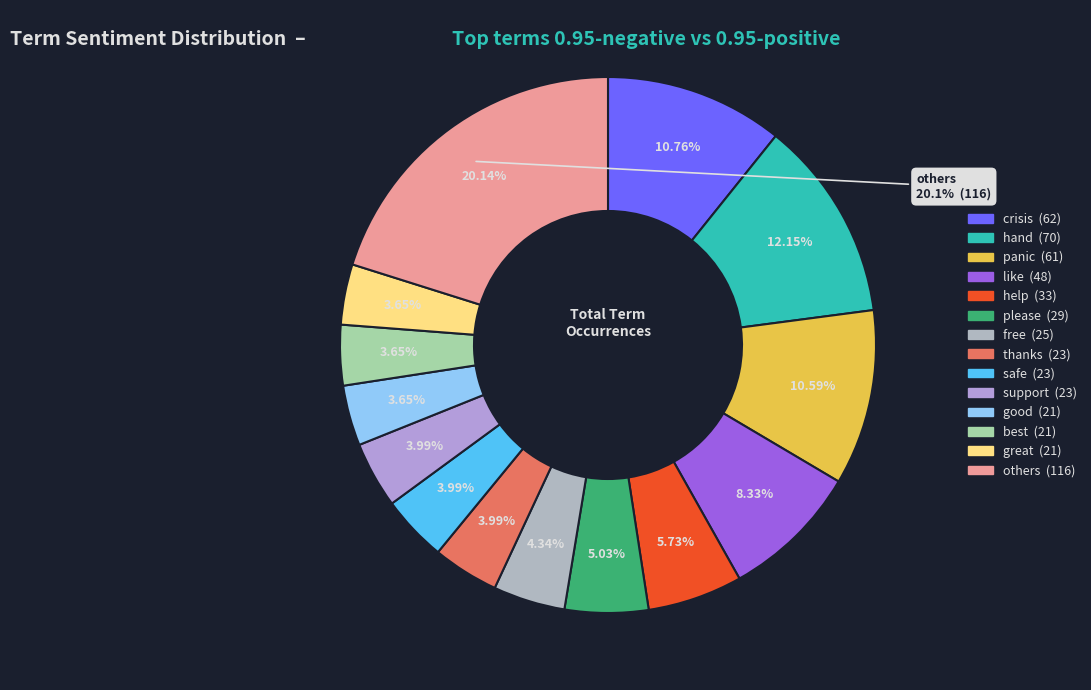

Is it true that panic is 11% of the pie?

True